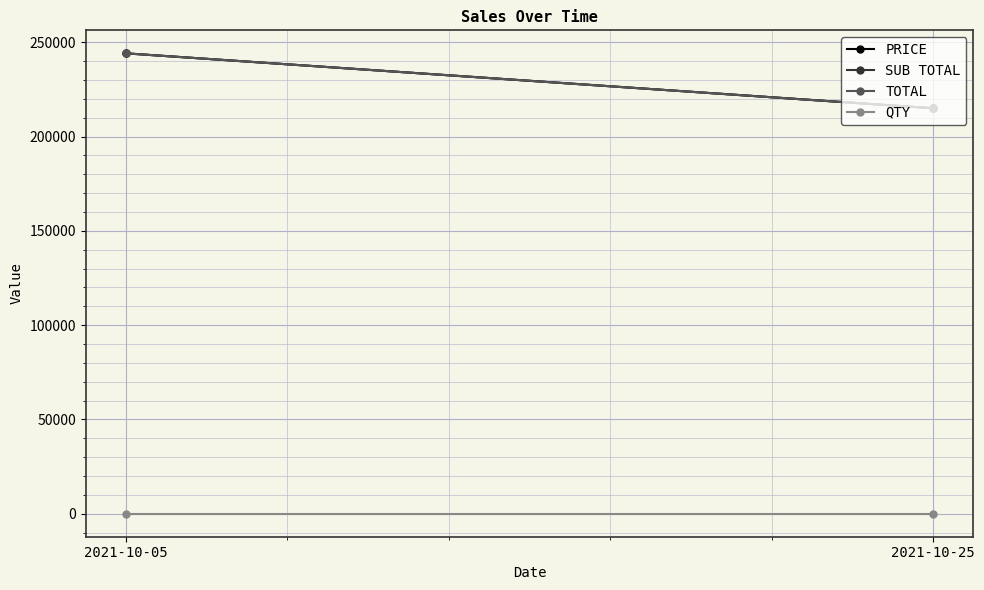

Reading left to right, transcribe all the data shown in this chart.

PRICE: 244099.9	215000.5
SUB TOTAL: 244099.9	215000.5
TOTAL: 244099.9	215000.5
QTY: 1.0	1.0